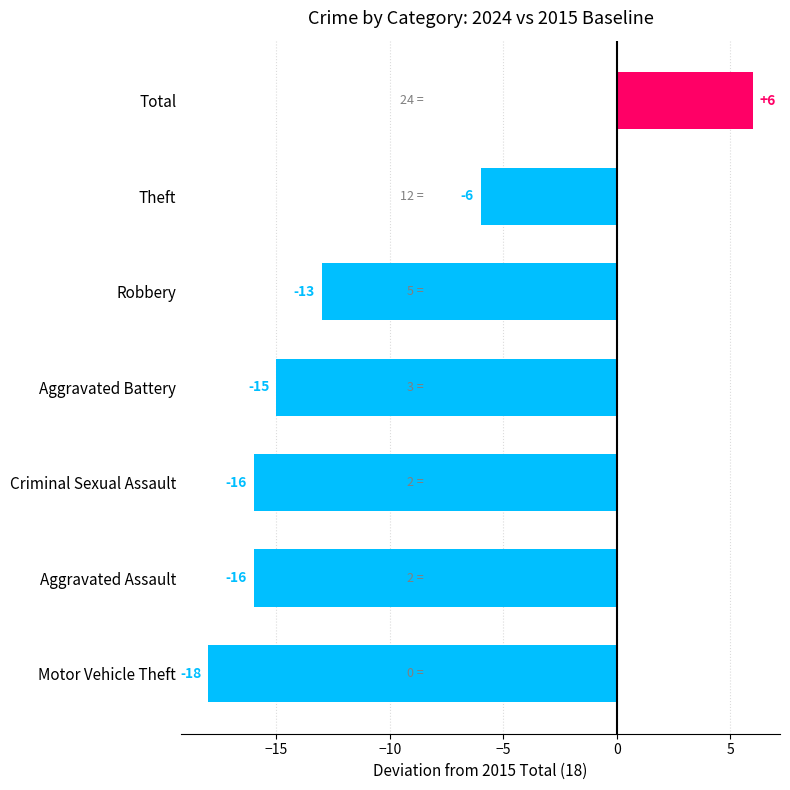

The chart shows a value of -3 at Theft. True or false?

False